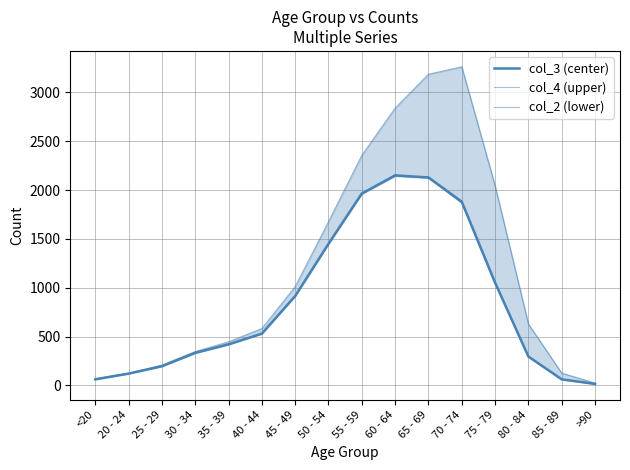

Where is col_2 (lower) nearest to the value 1079?

75 - 79